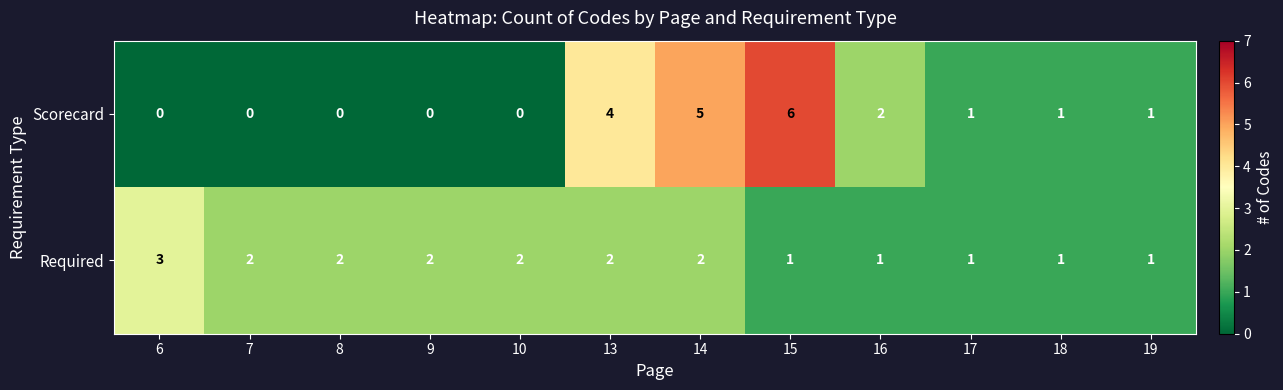

What is the difference between the second highest and second lowest values in the Scorecard series?

5